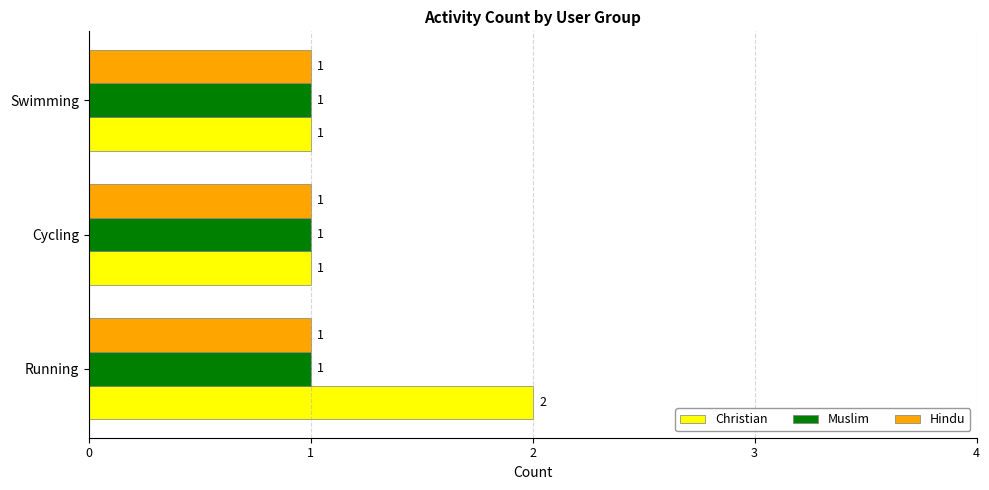

Between Running and Cycling, which series saw the biggest shift?

Christian